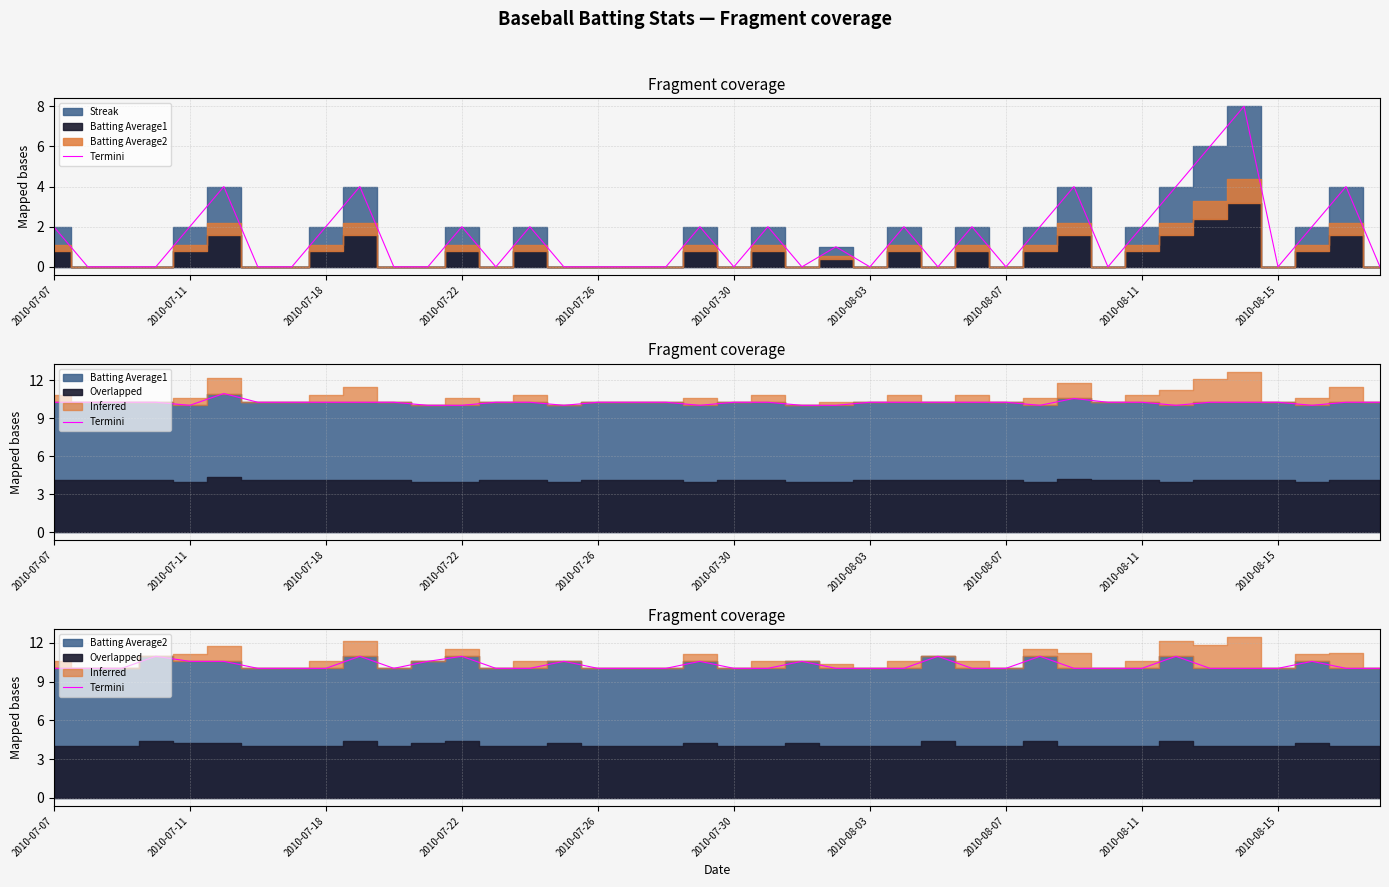

The value at 29 is 10.9. True or false?

True